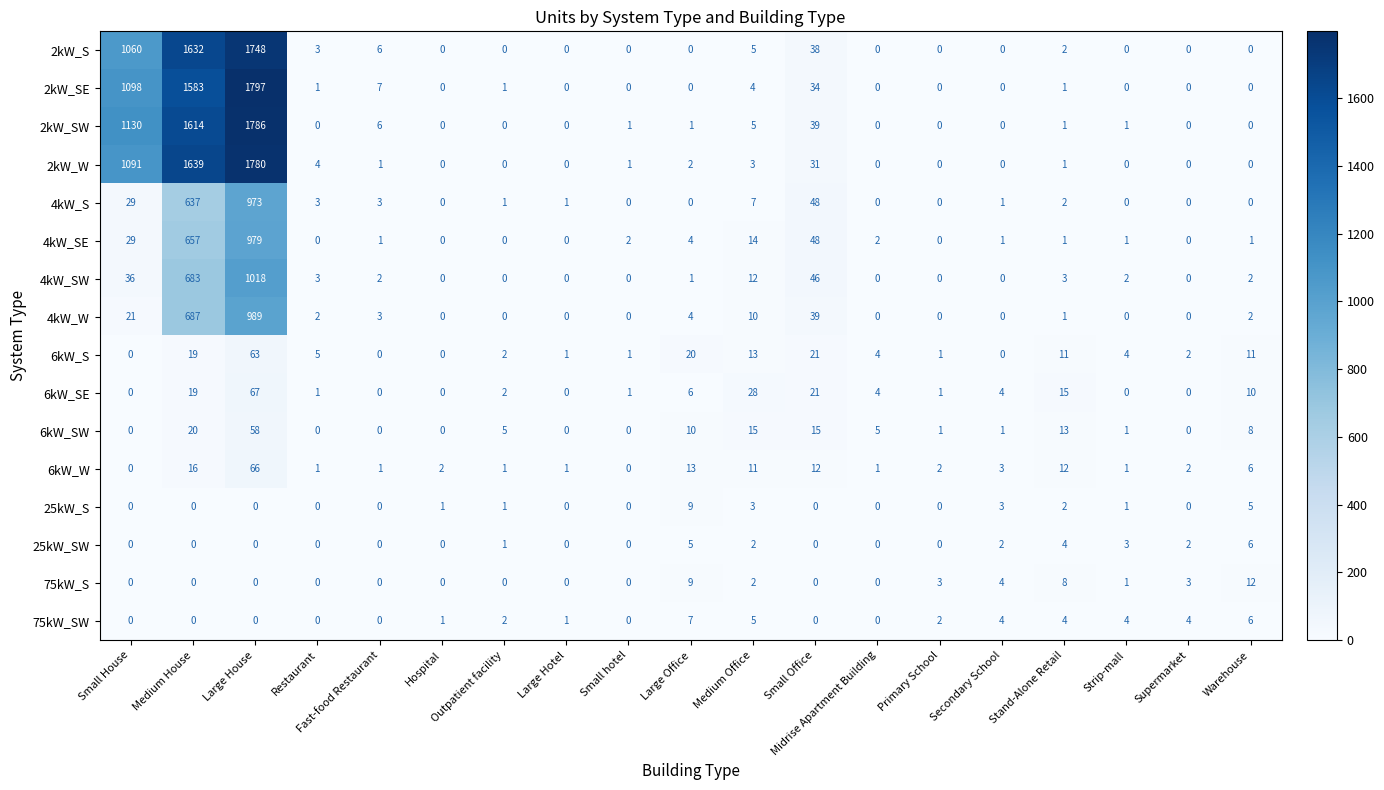

Rank the series by their maximum value, from highest to lowest.

2kW_SE, 2kW_SW, 2kW_W, 2kW_S, 4kW_SW, 4kW_W, 4kW_SE, 4kW_S, 6kW_SE, 6kW_W, 6kW_S, 6kW_SW, 75kW_S, 25kW_S, 75kW_SW, 25kW_SW